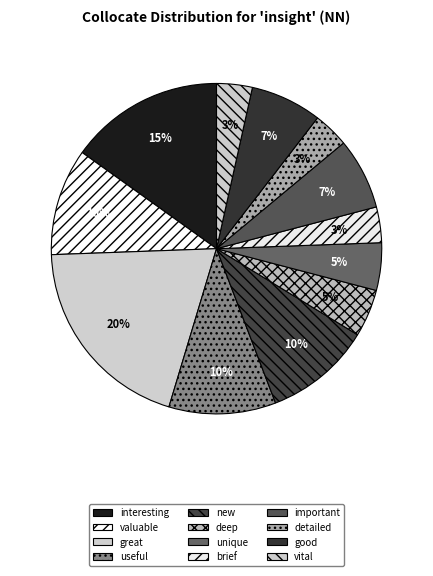

To the nearest percent, what is the average slice percentage?

8%